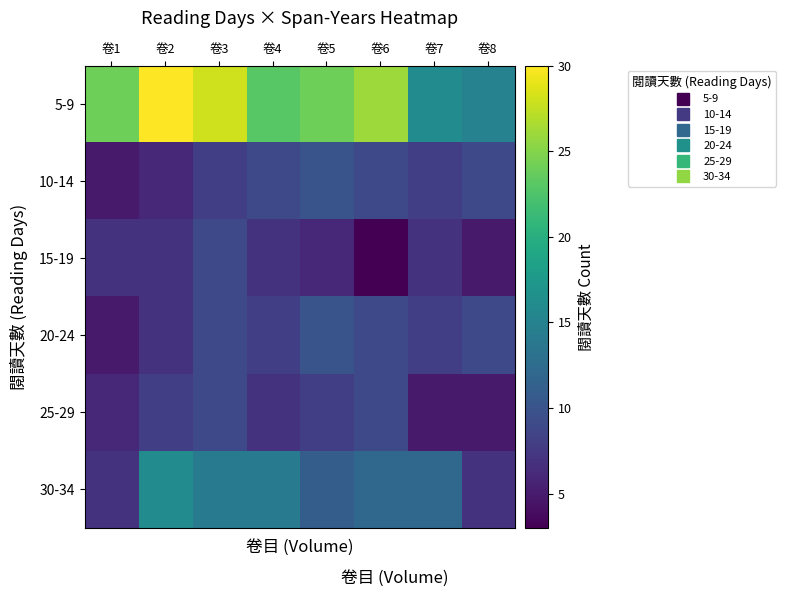

Count the number of categories in the chart.

8